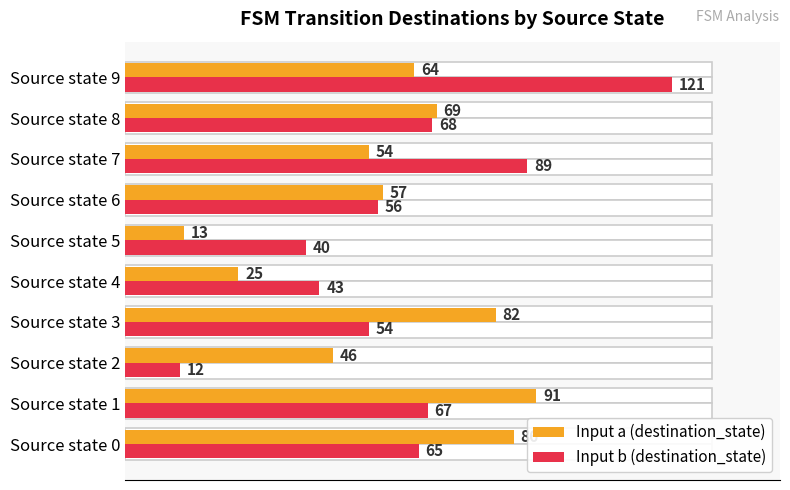

Is it true that Input a (destination_state) equals 69 at Source state 8?

True